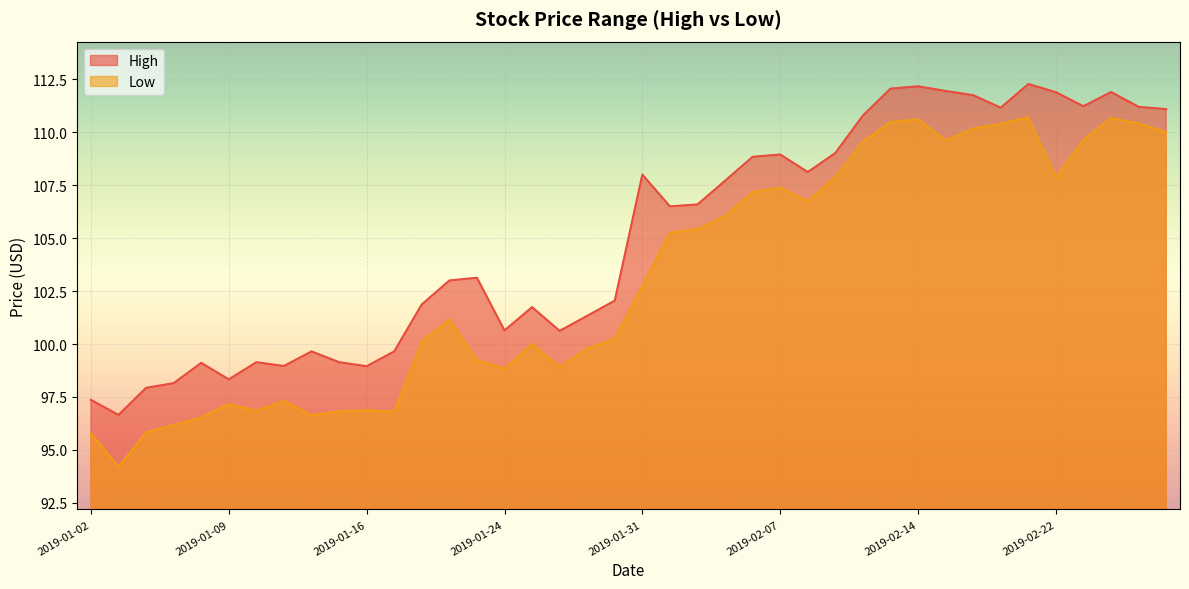

Which label corresponds to the largest value in the chart?

2019-02-21